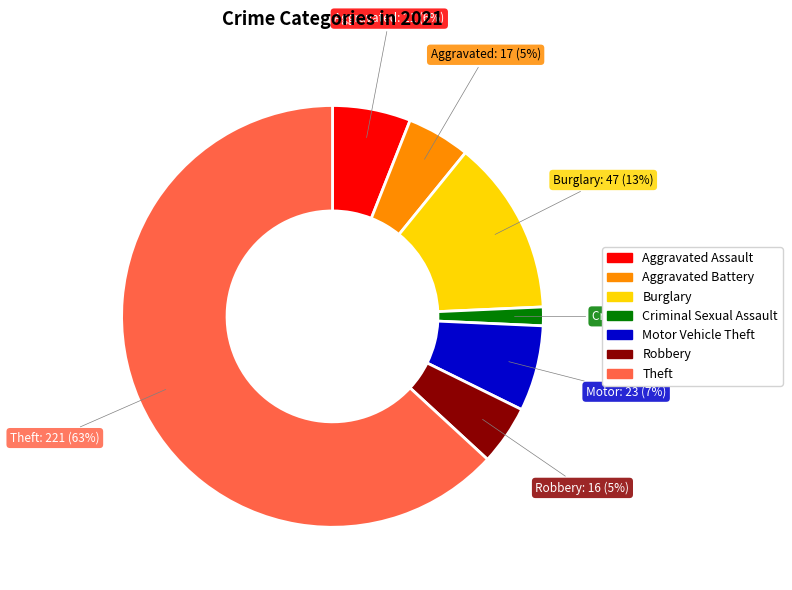

To the nearest percent, what is the combined percentage of Criminal Sexual Assault and Aggravated Battery?

6%